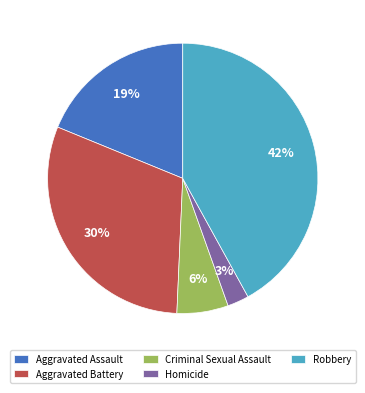

What is the largest slice in the pie chart?

Robbery